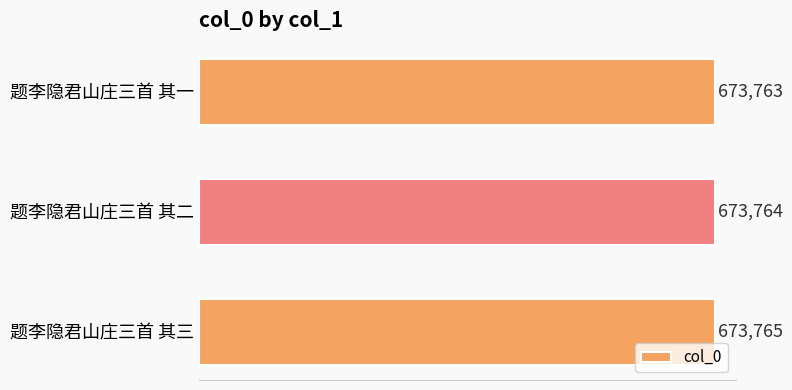

How many series are shown in this chart?

1